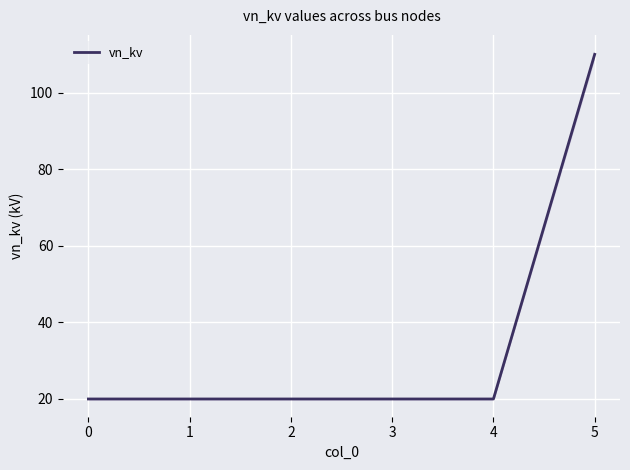

The value of vn_kv at 3 is 8. True or false?

False